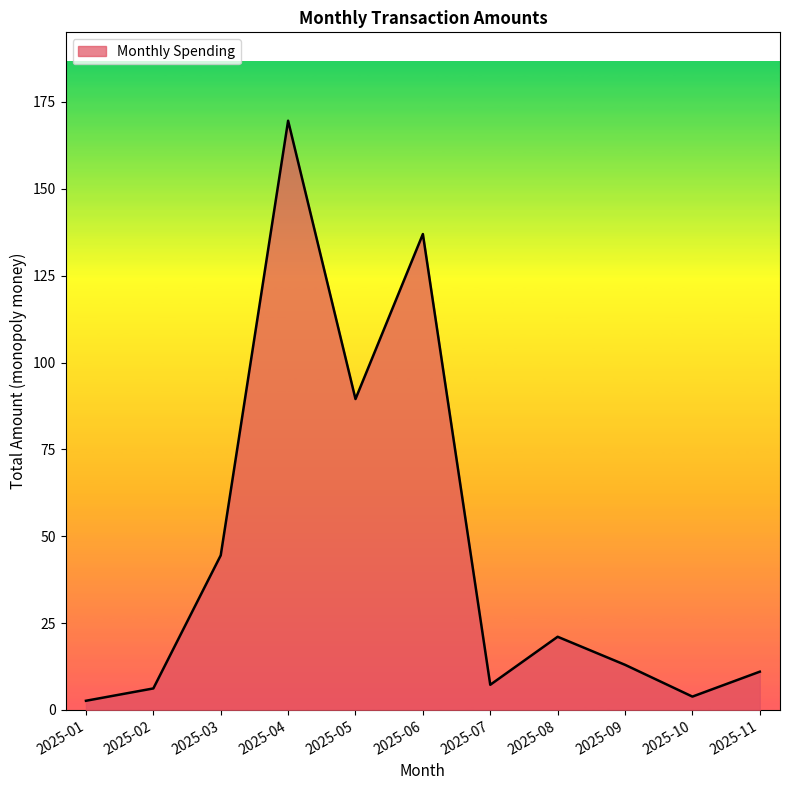

How many lines are shown in the chart?

1